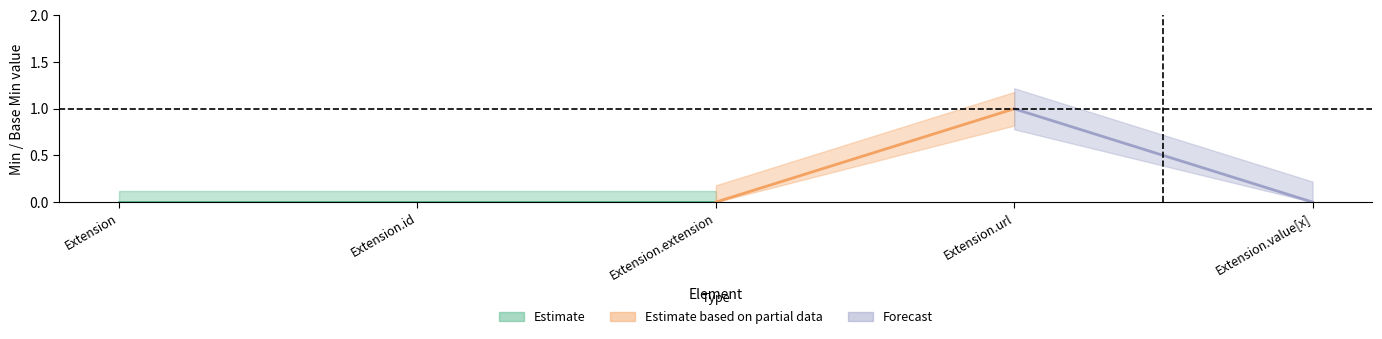

Is this an area chart (filled region under the line)?

No